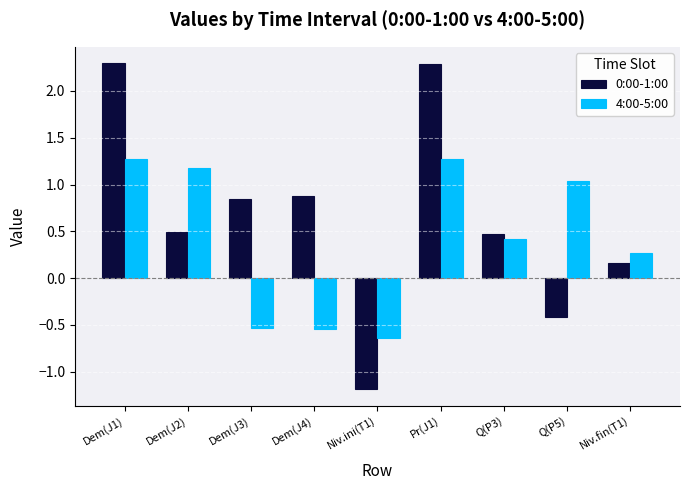

What is the total value across all series at Dem(J1)?

3.6